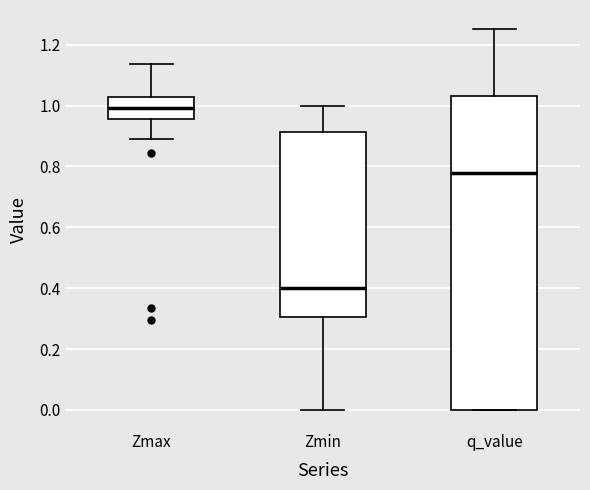

Reading left to right, read every box against the y-axis: the position of its median line, the range the box covers, and the ends of its whiskers. The values are not printed on the chart, so give them approximately, as read against the axis.

Zmax: median 1.00, box 0.96 to 1.02, whiskers 0.90 to 1.14
Zmin: median 0.40, box 0.30 to 0.92, whiskers 0.00 to 1.00
q_value: median 0.78, box 0.00 to 1.04, whiskers 0.00 to 1.26